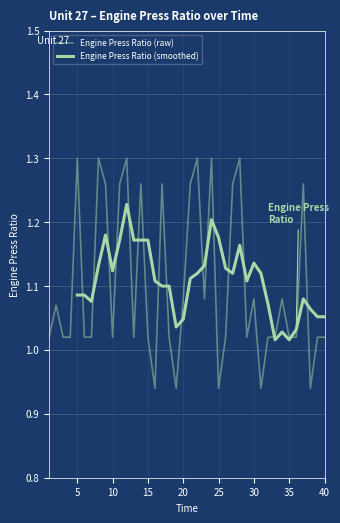

Which category has the lowest value across all series?

16